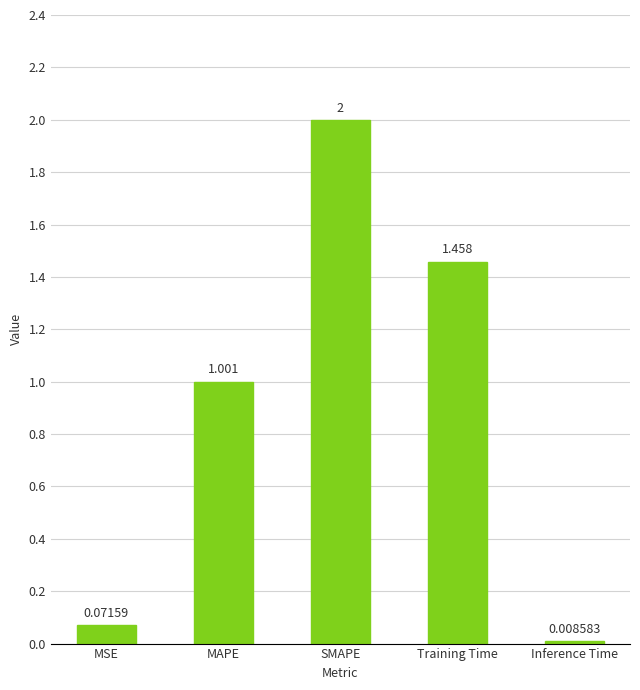

What is the label of the 3rd bar from the left?

SMAPE